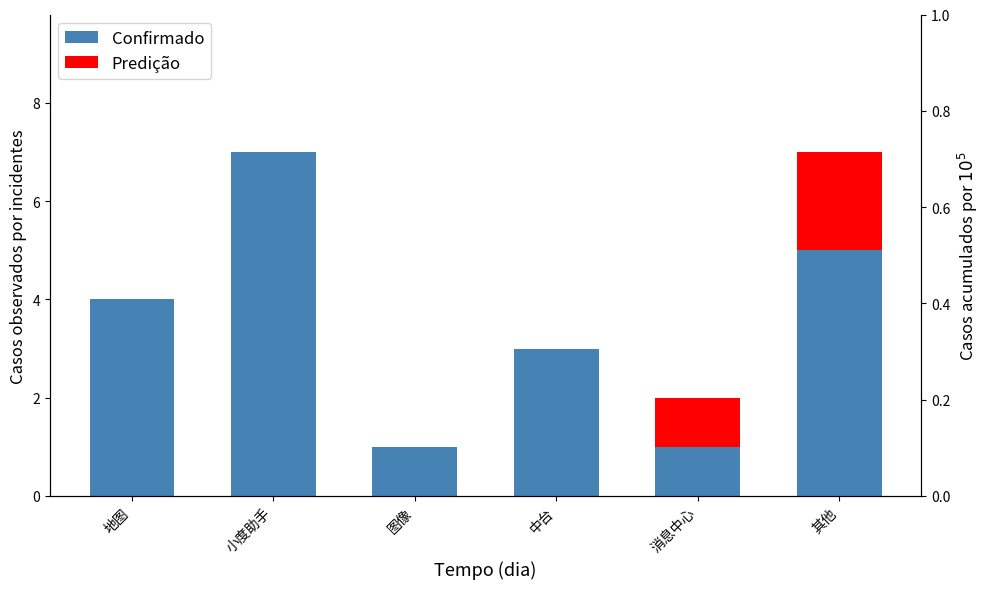

Which series has the largest range (max minus min)?

Confirmado